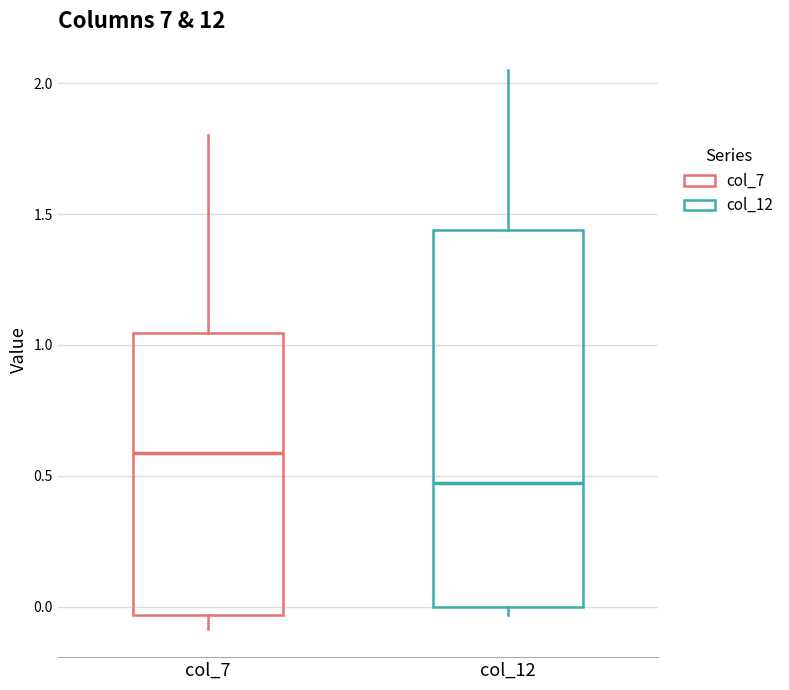

Where is the upper edge of the box for col_7 on the y-axis? The values are not printed on the chart, so give them approximately, as read against the axis.

1.05